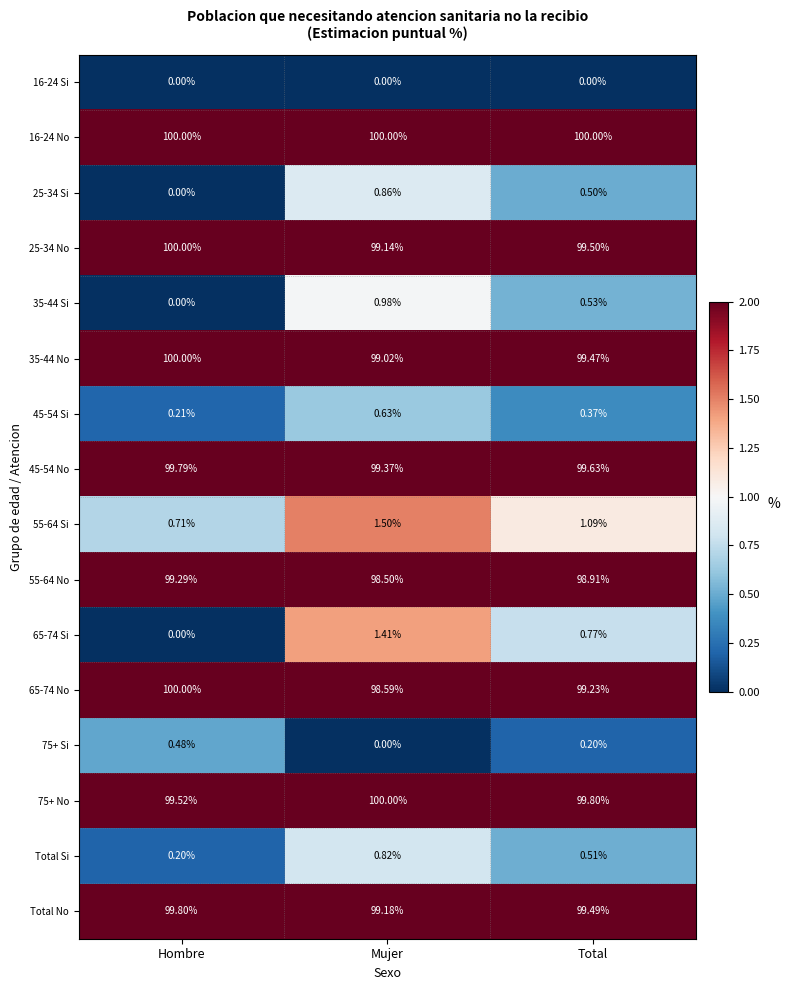

Is the value of 65-74 Si at Hombre greater than the value of 35-44 No at Total?

No